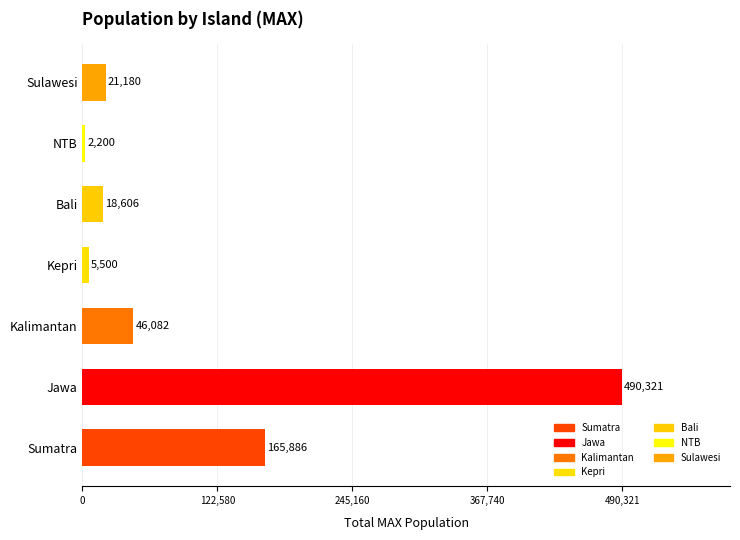

List the labels in order of value, smallest first.

NTB, Kepri, Bali, Sulawesi, Kalimantan, Sumatra, Jawa